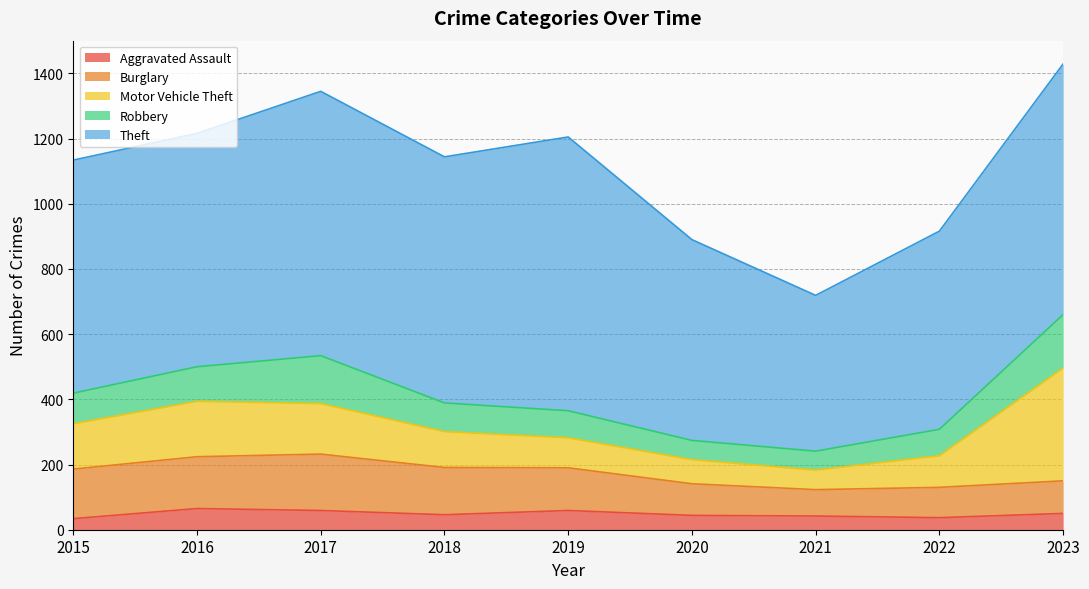

Which has a higher value, 2021 or 2023?

2023